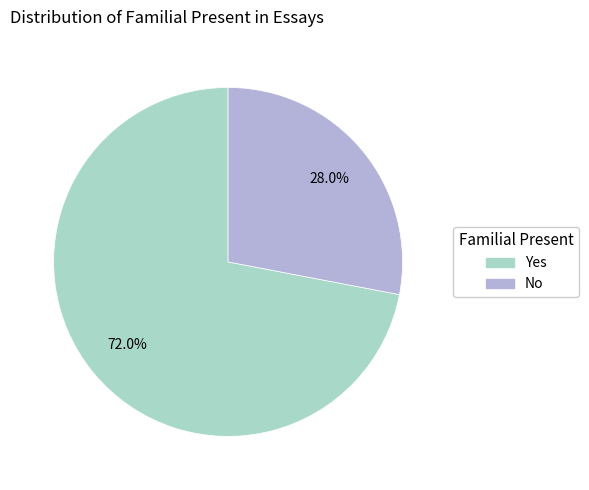

How many slices are in this pie chart?

2